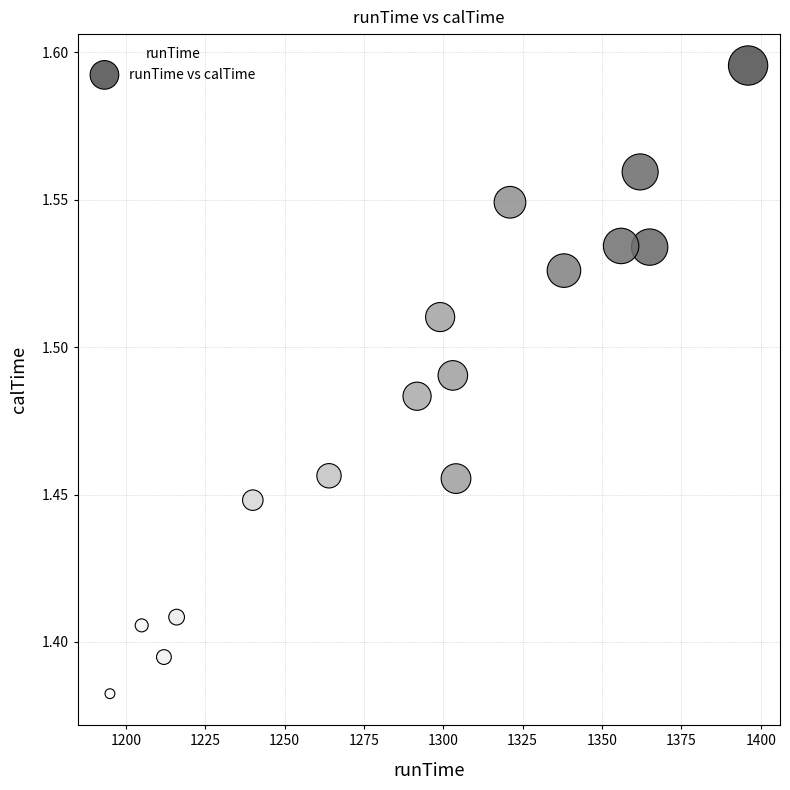

What is the range of X values (max minus min)?

201.0